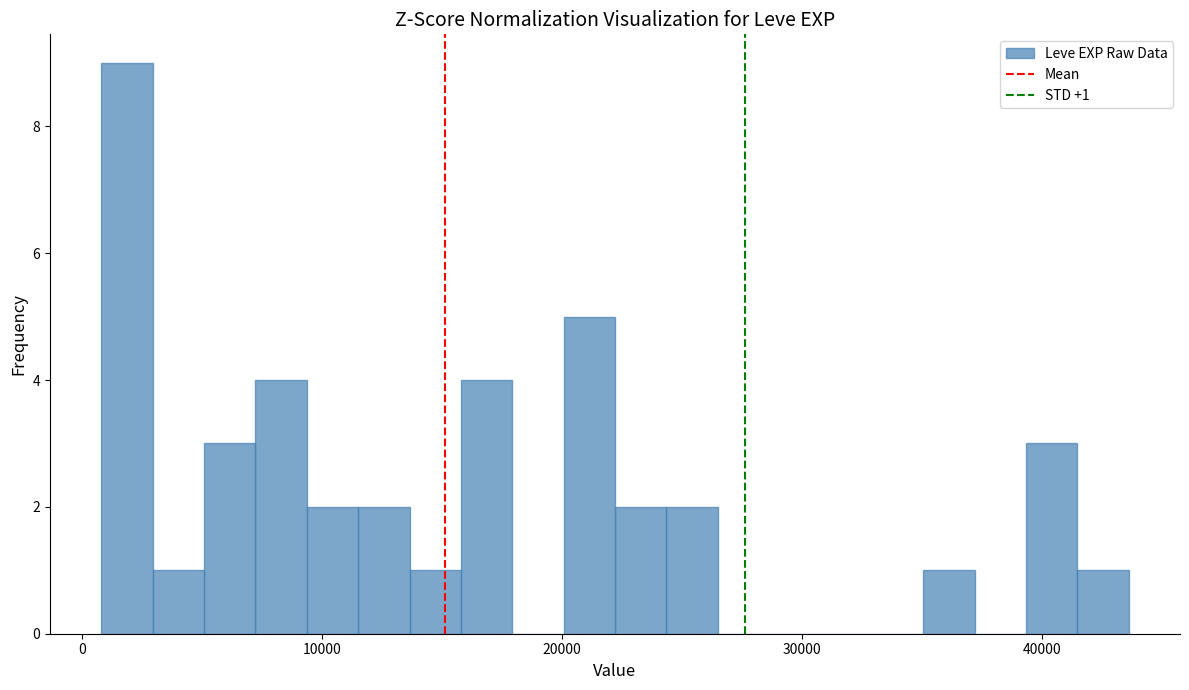

Around what value on the x-axis is the tallest bar? Give the approximate position of its centre, as read against the axis.

2000